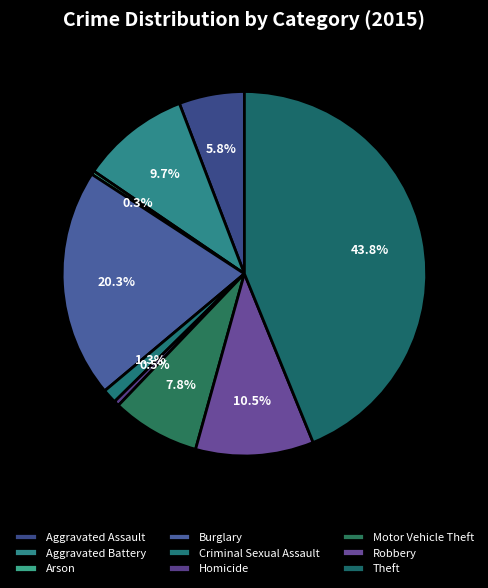

Between Aggravated Battery and Criminal Sexual Assault, which is larger?

Aggravated Battery